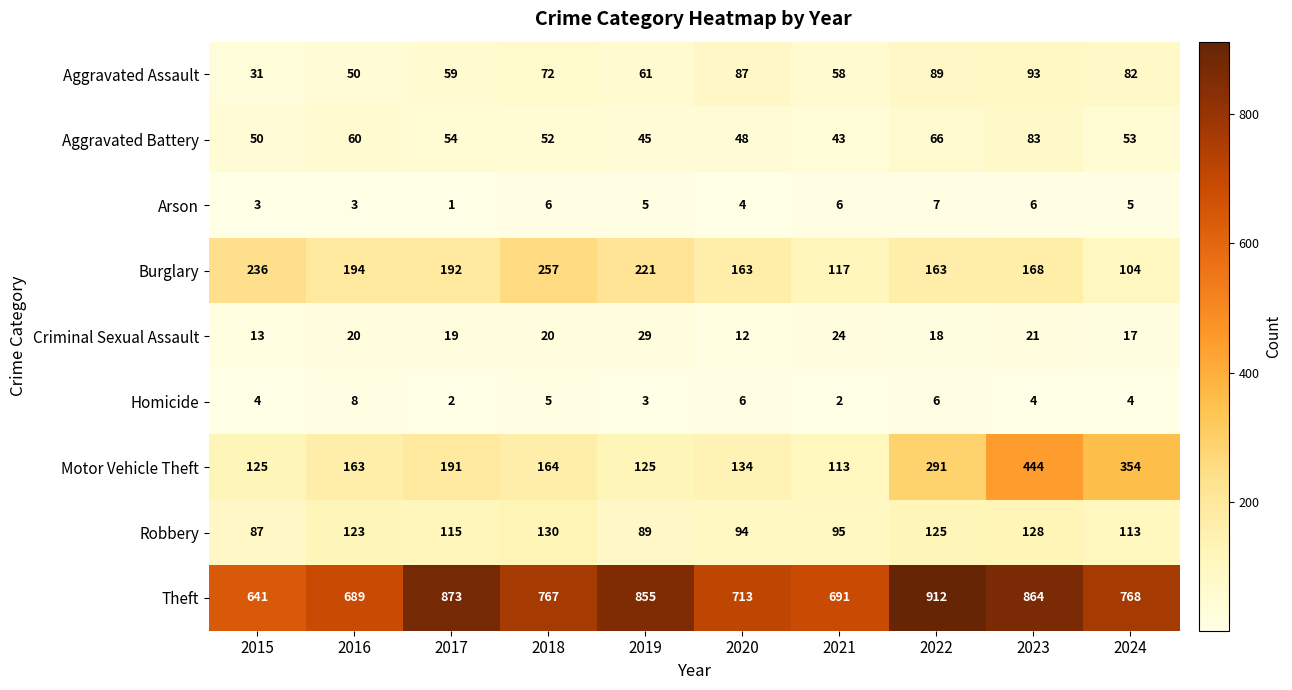

The Homicide series shows 4 at 2023. True or false?

True